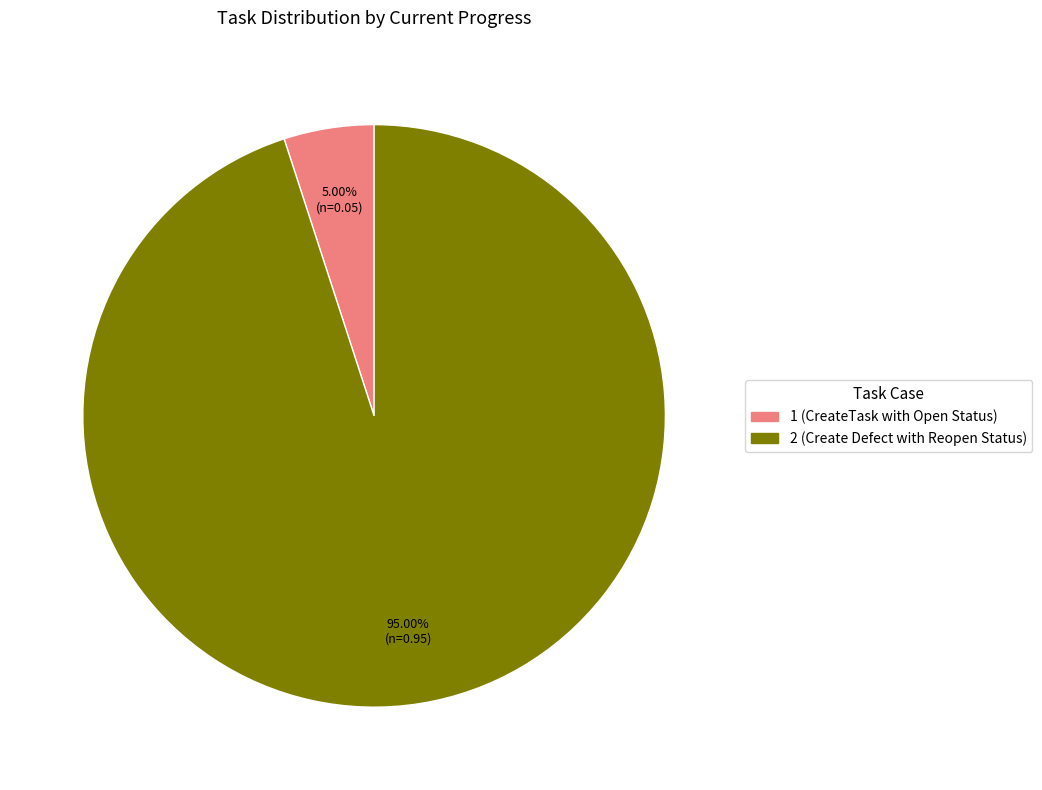

What is the largest slice in the pie chart?

2